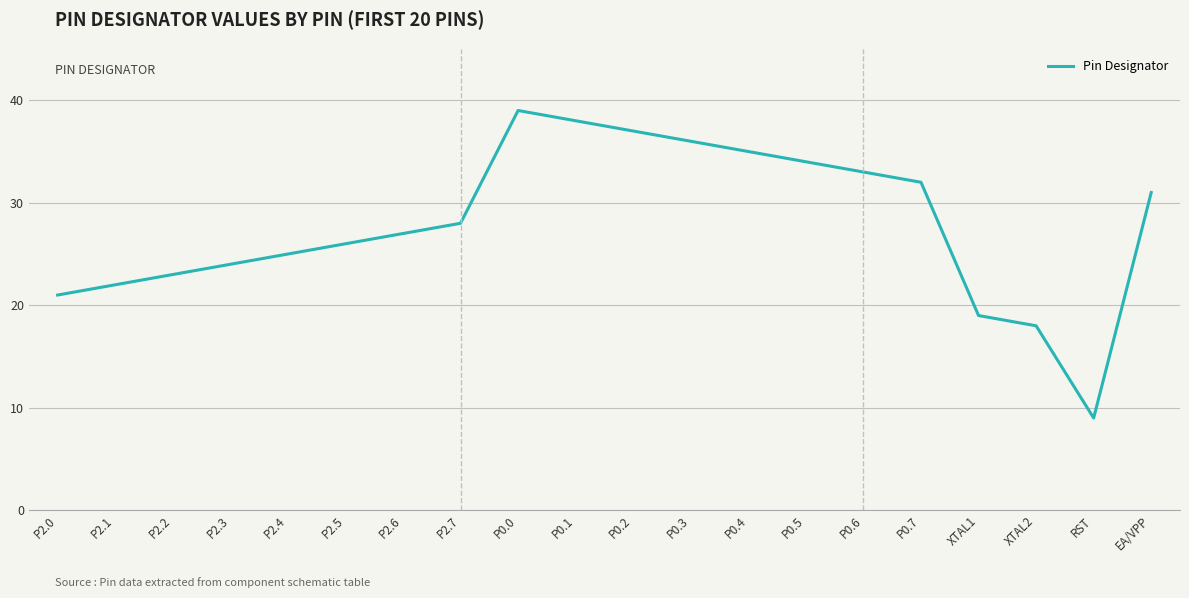

What position from the right is XTAL1?

4